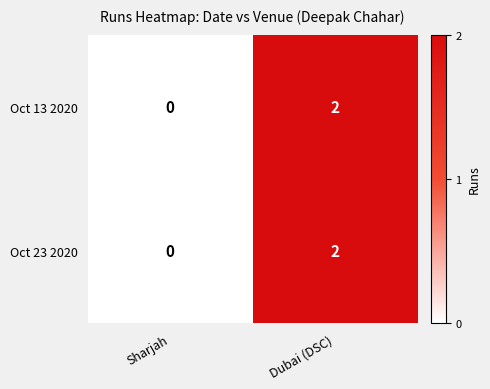

Reading right to left, list all the values displayed in this chart.

Oct 13 2020: Dubai (DSC)=2	Sharjah=0
Oct 23 2020: Dubai (DSC)=2	Sharjah=0